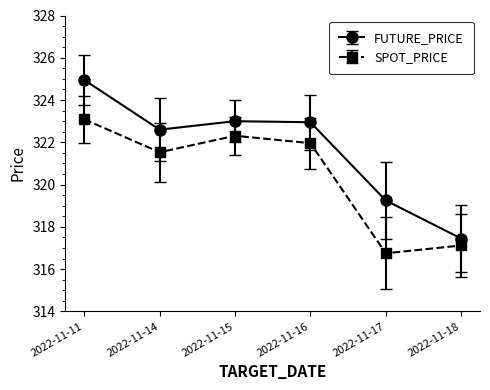

What is the sum of all FUTURE_PRICE values?

1930.2